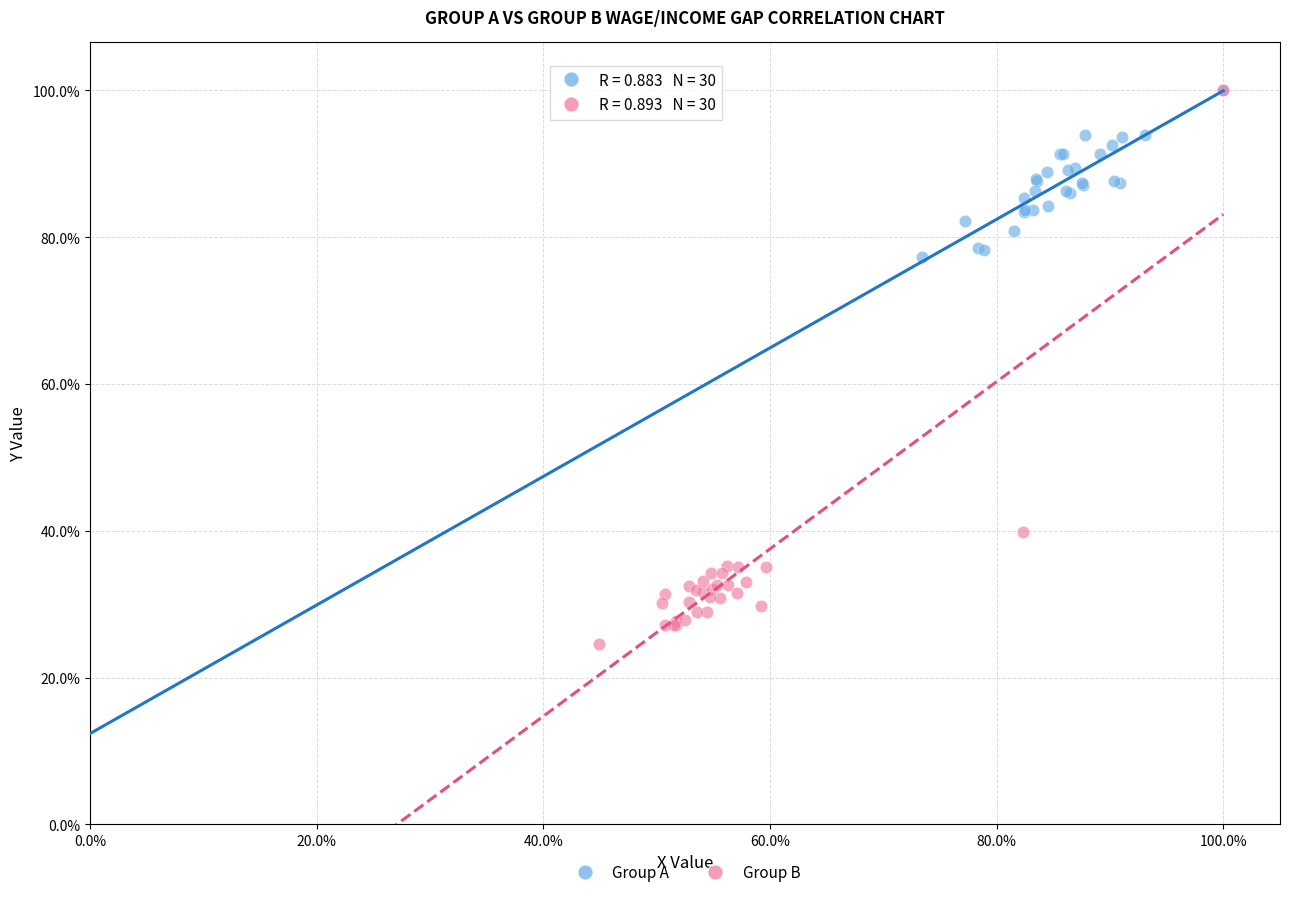

What are all the series names shown in the legend?

Group A, Group B